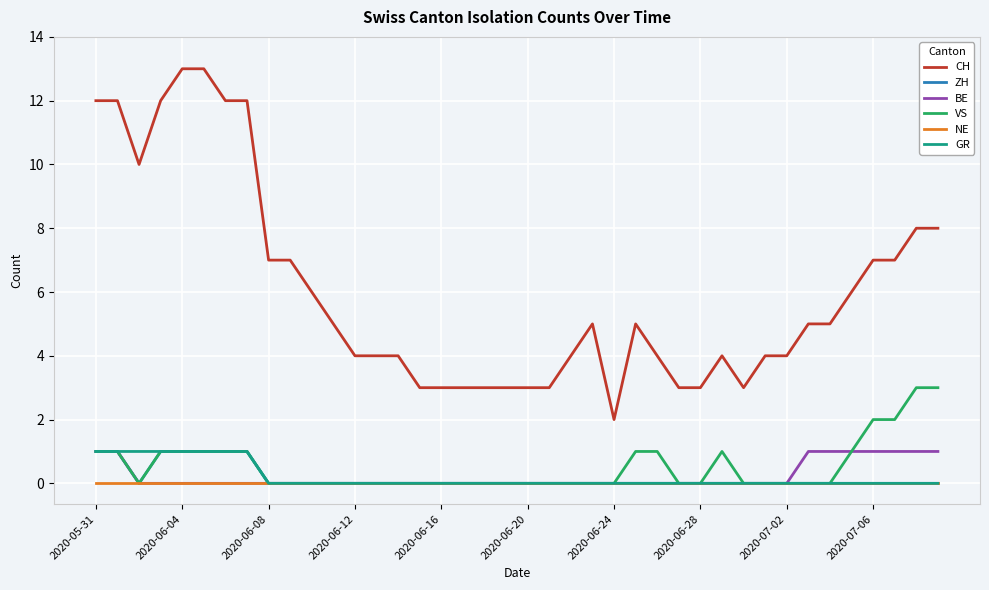

What is the difference between the maximum and minimum values in the BE series?

1